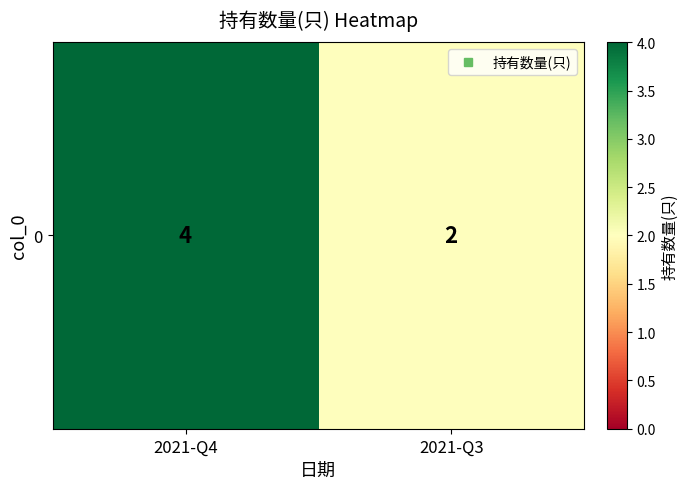

What is the smallest value displayed?

2